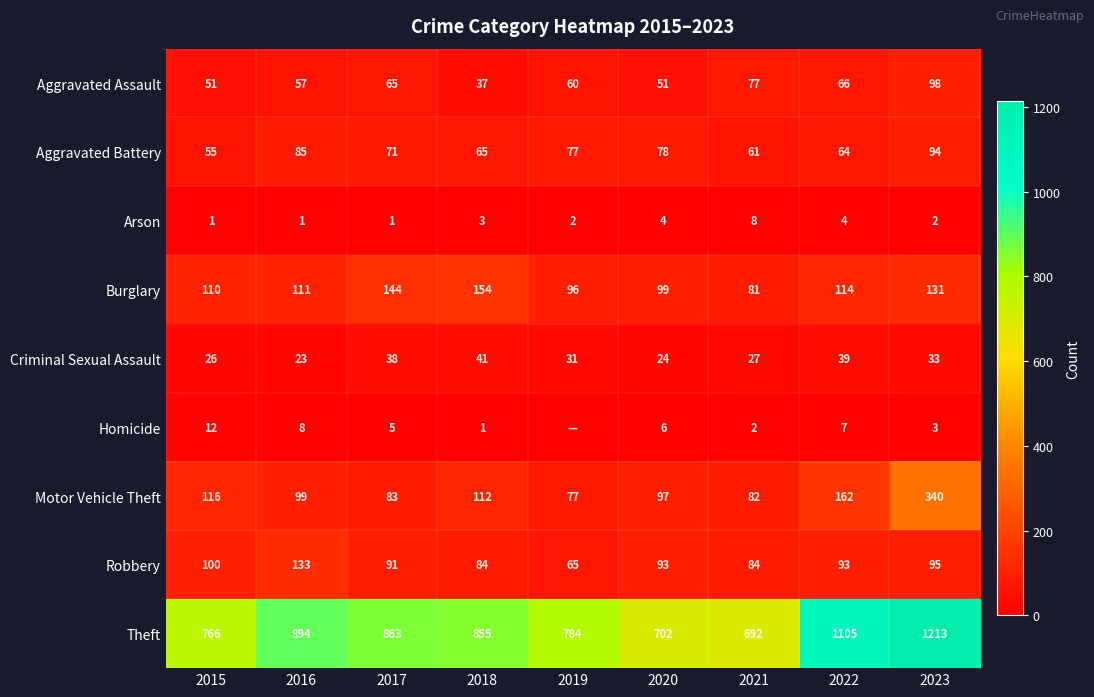

How many values in the Aggravated Assault series are below 60?

4